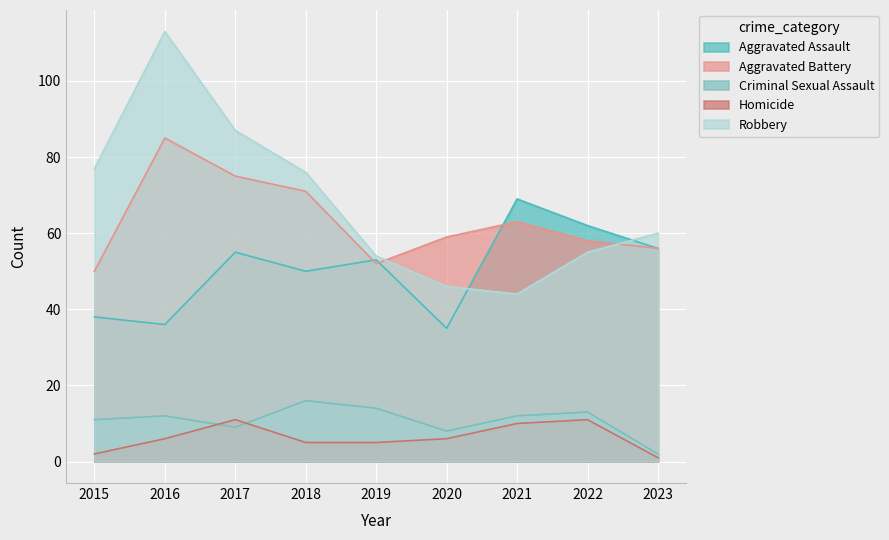

How many times do Aggravated Assault and Aggravated Battery cross each other?

3